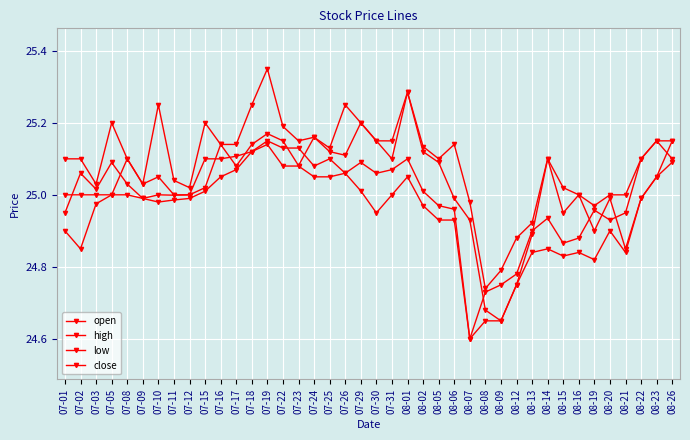

Is the value of high at 07-30 greater than the value of close at 08-06?

Yes